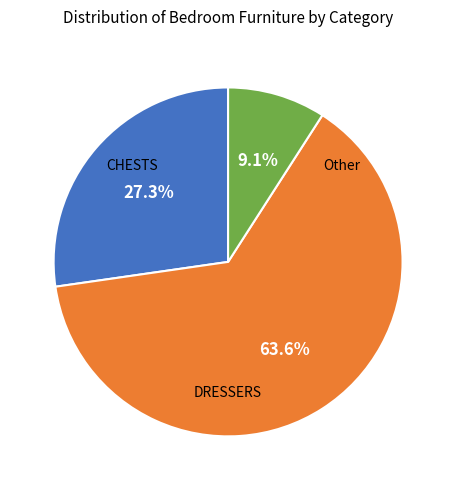

Is there any slice that represents more than half of the pie?

Yes